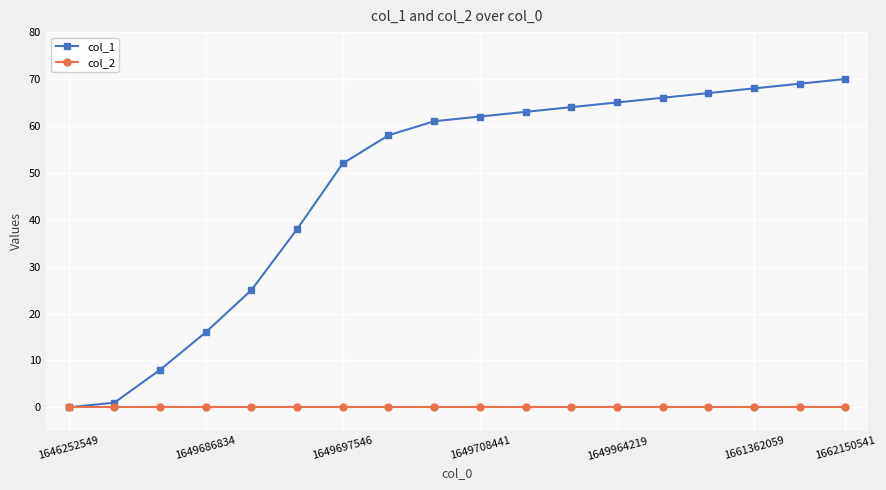

Does the chart display data point markers on the line(s)?

Yes